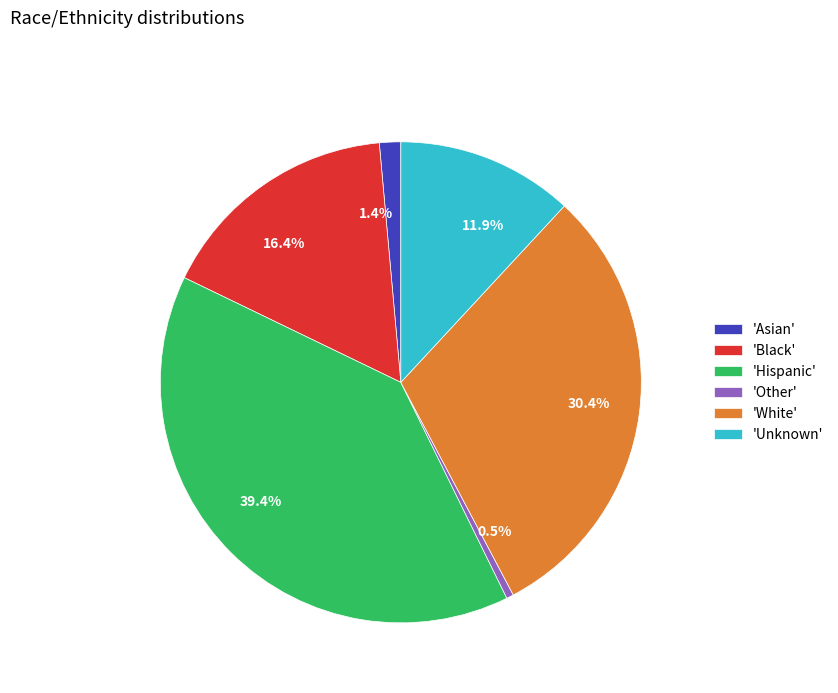

To the nearest percent, what is the average slice percentage?

17%